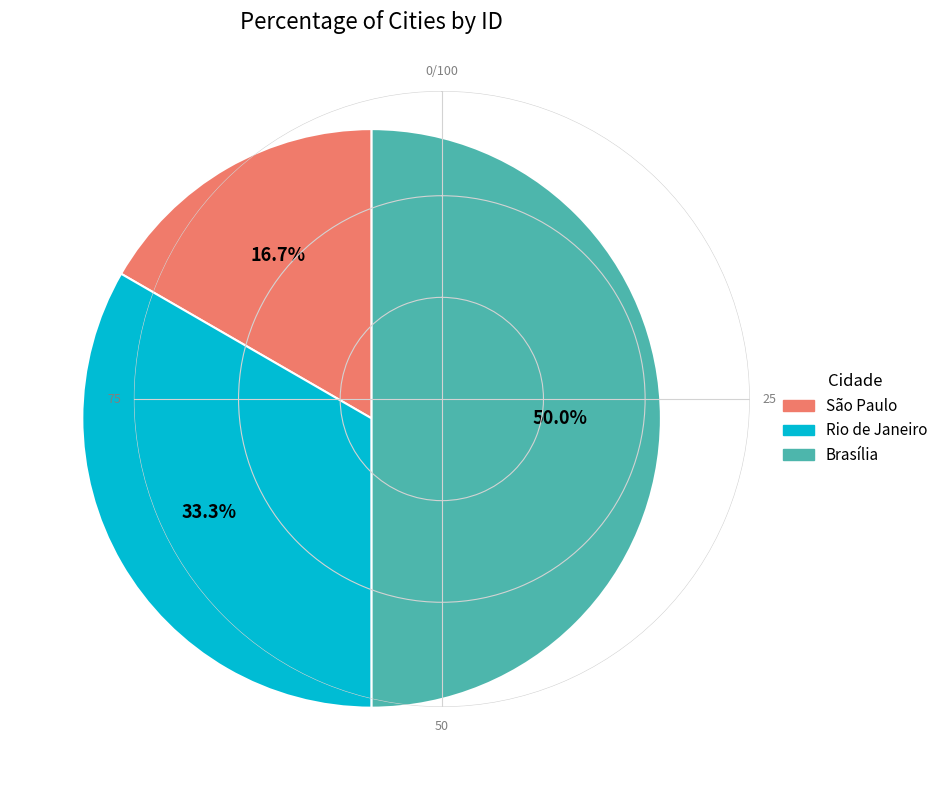

The Rio de Janeiro slice represents 44% of the pie. True or false?

False